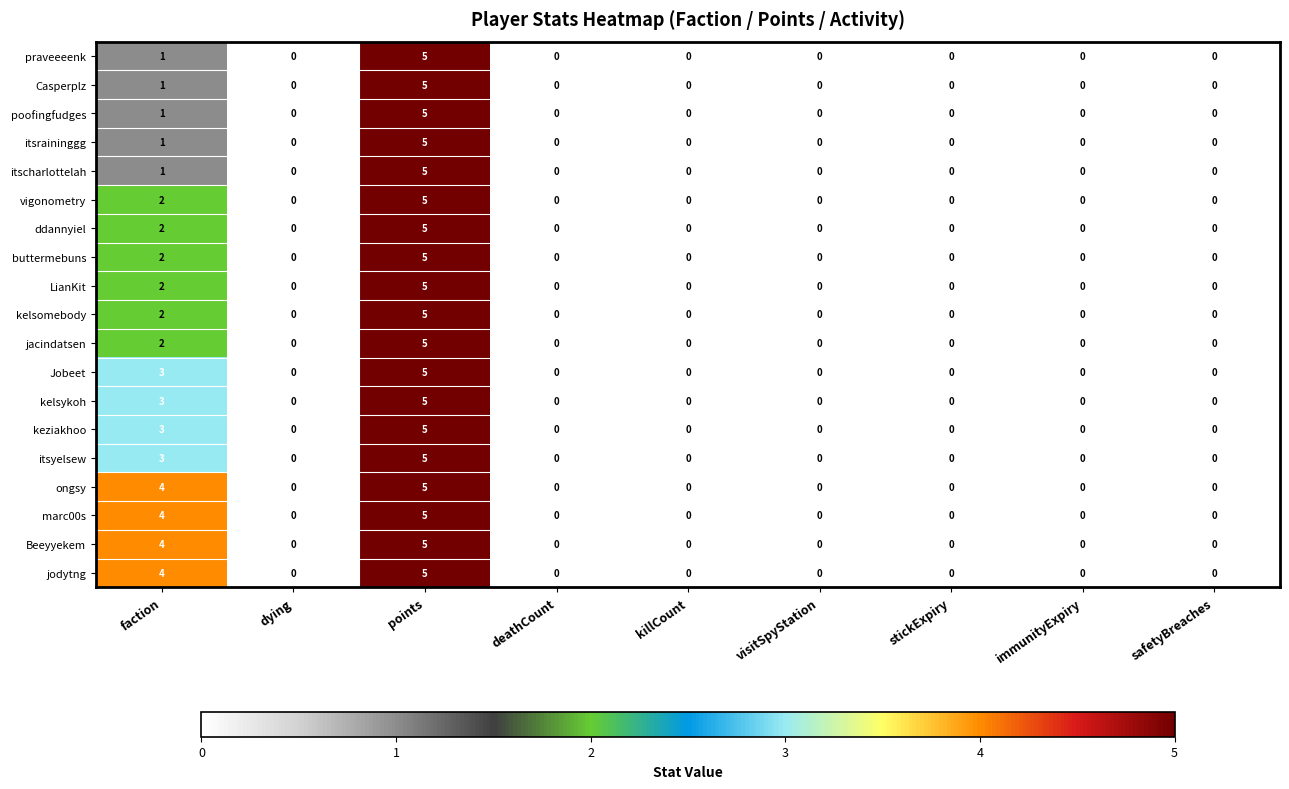

True or false: LianKit has a value of 0 at dying.

True